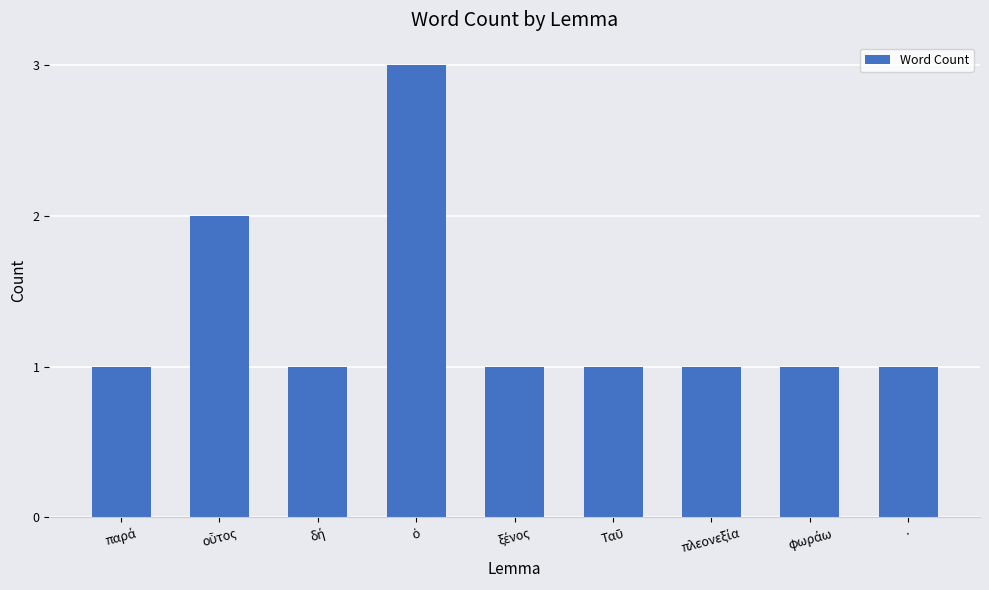

Reading left to right, extract all data points from this chart.

1	2	1	3	1	1	1	1	1